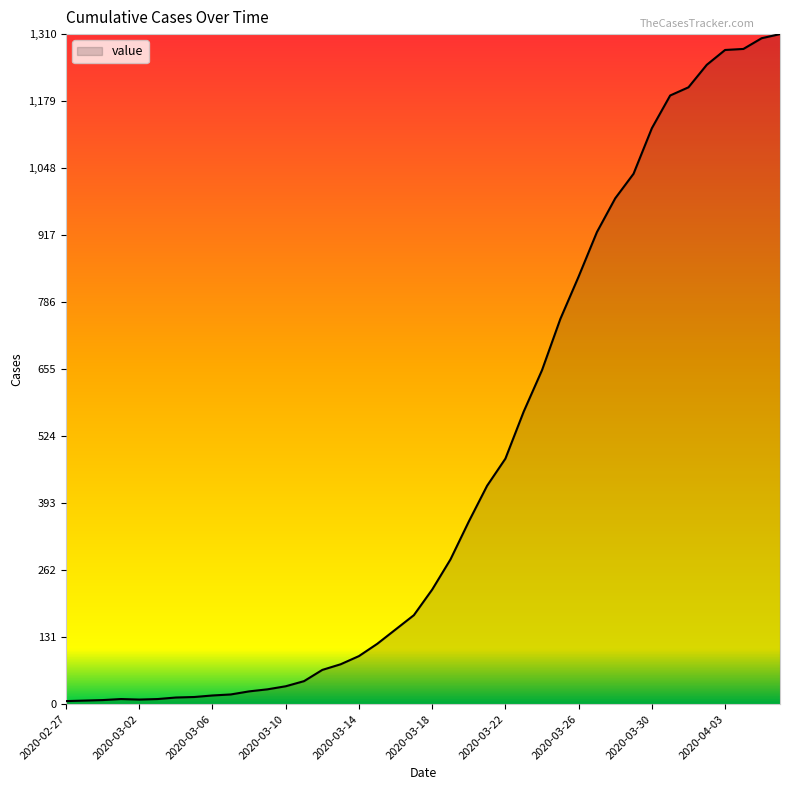

Count the number of categories in the chart.

40